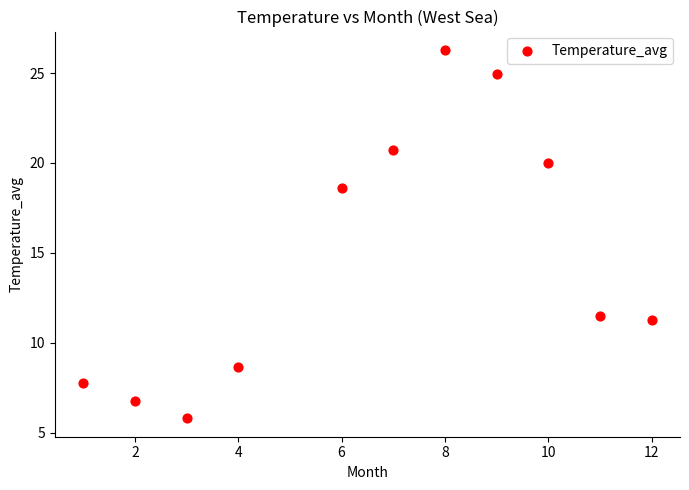

What is the range of X values (max minus min)?

11.0